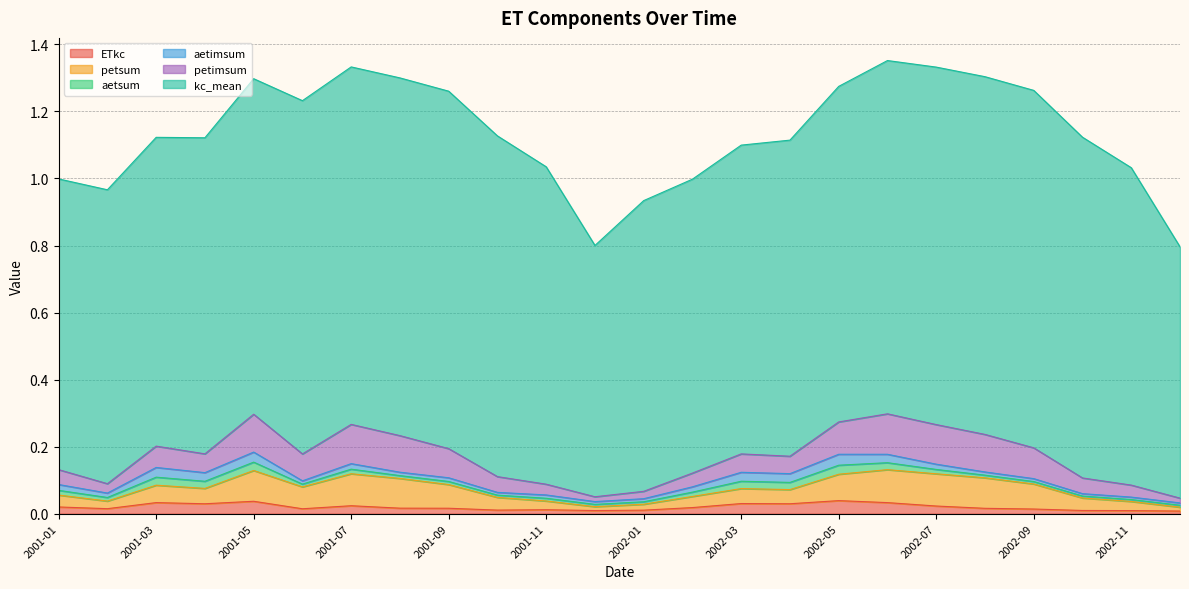

What is the difference between the second highest and minimum values in the petimsum series?

0.1